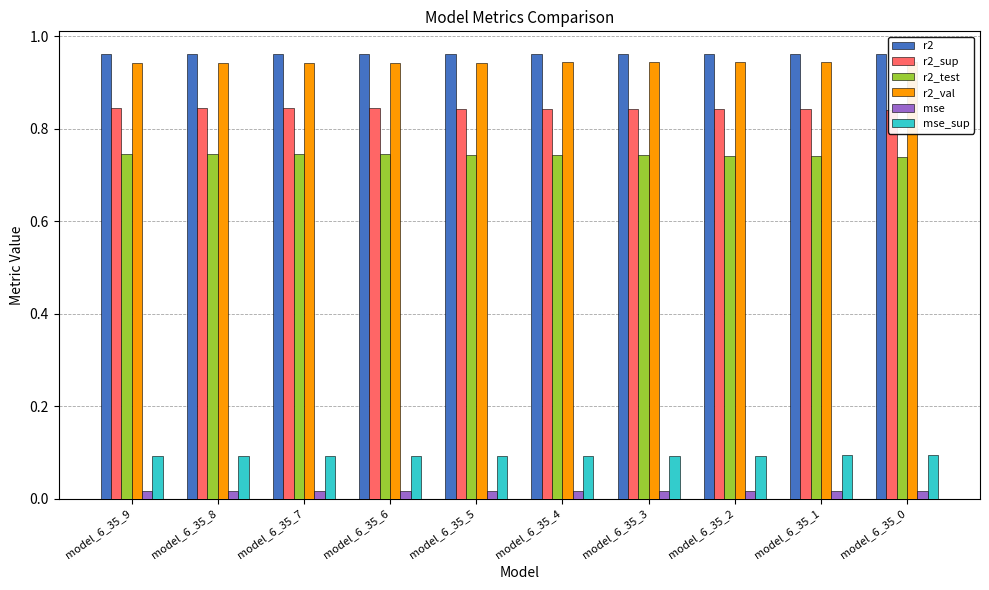

The value of r2_sup at model_6_35_9 is 1.2. True or false?

False